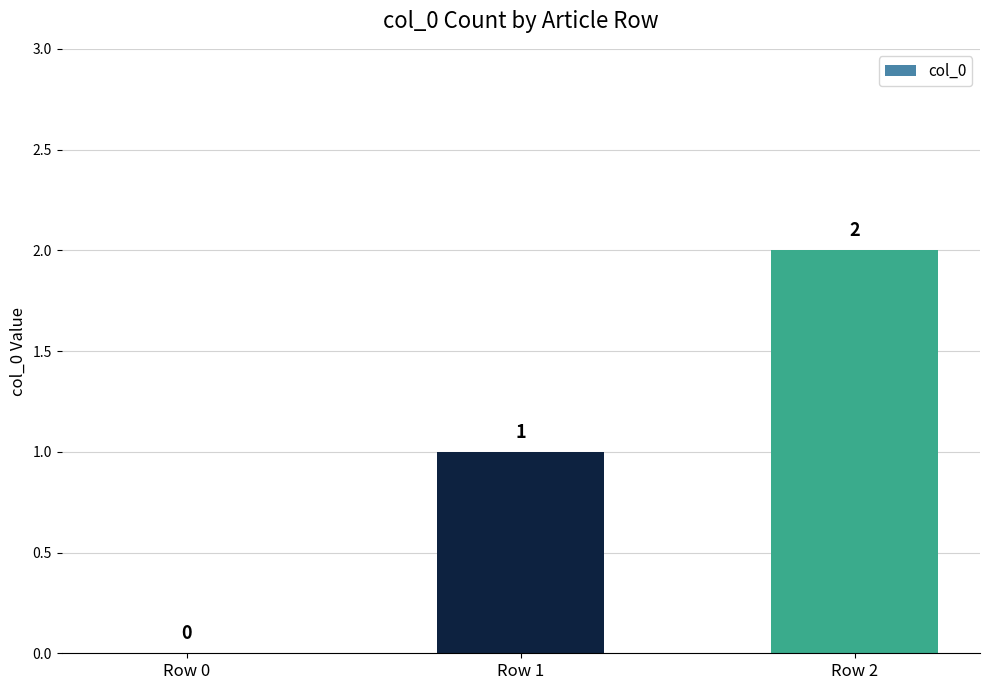

Count the number of data series in this chart.

1